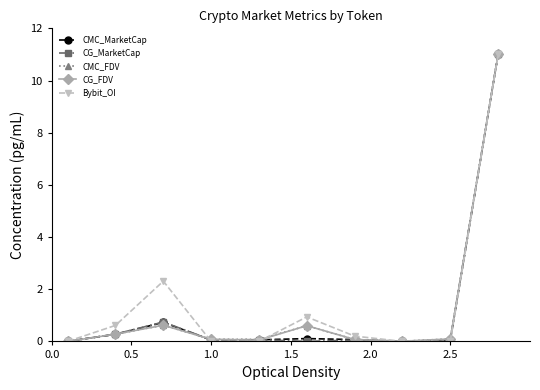

True or false: CMC_FDV has more than 0 points higher than both neighbors.

True